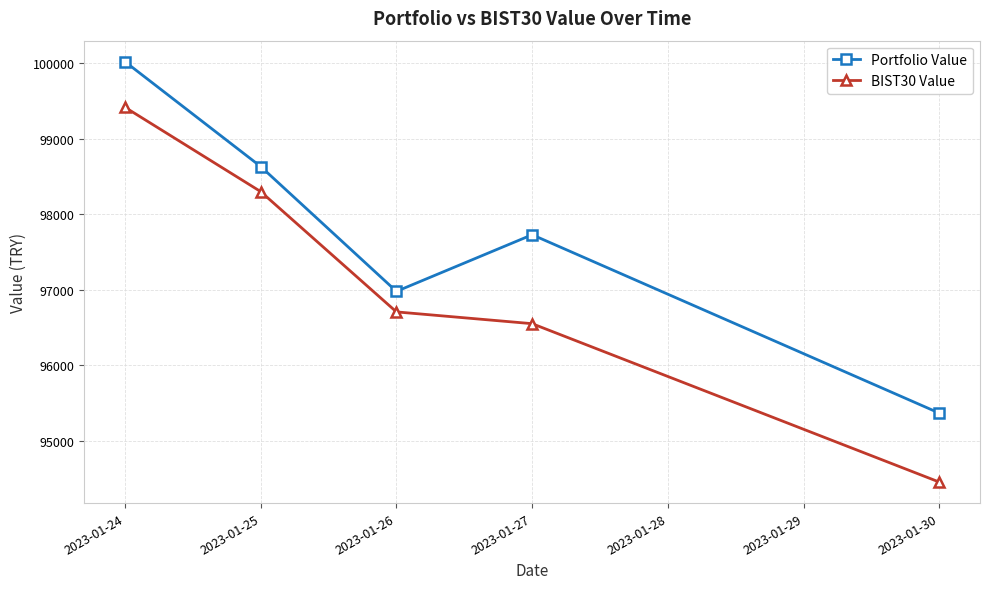

How many interior local peaks does the Portfolio Value series have?

1